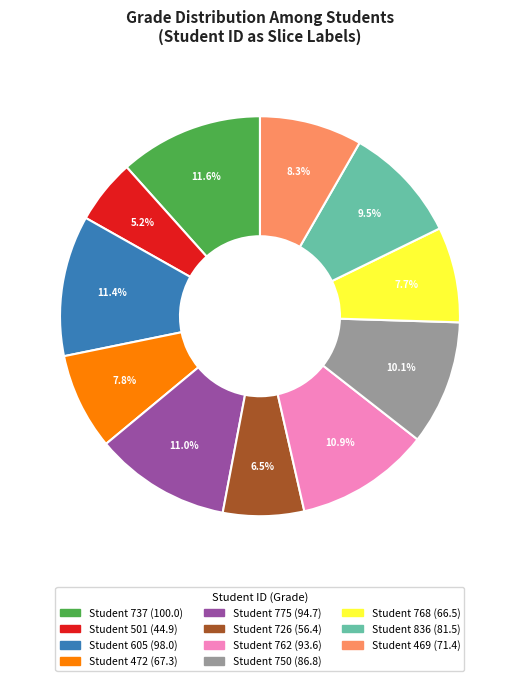

Is there a majority slice in this chart?

No